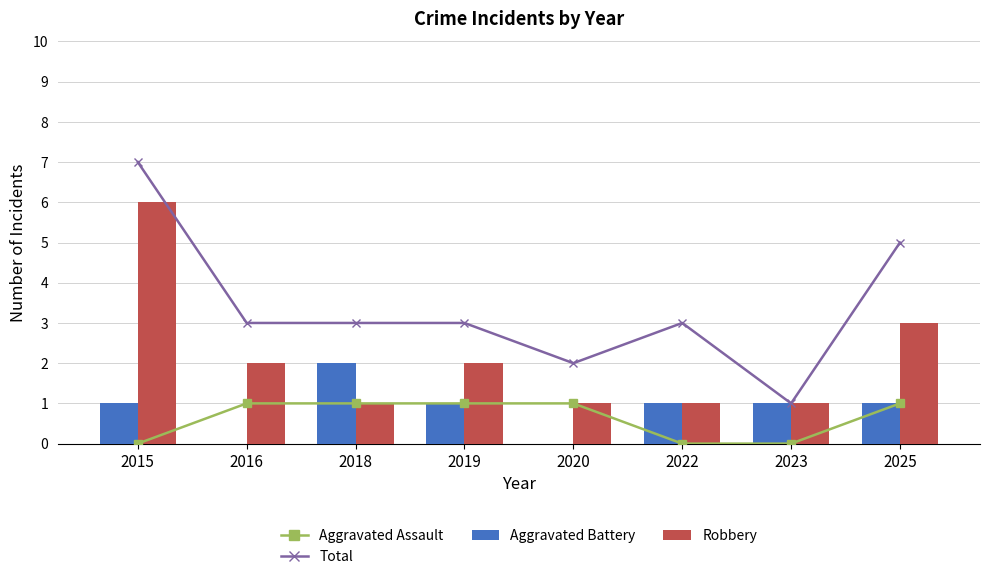

At which label does Aggravated Battery reach its peak?

2018